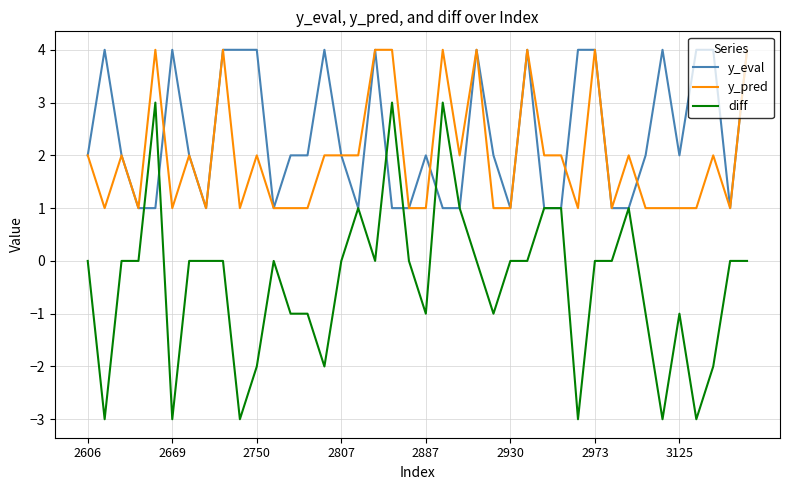

Which series has the largest total across all categories?

y_eval